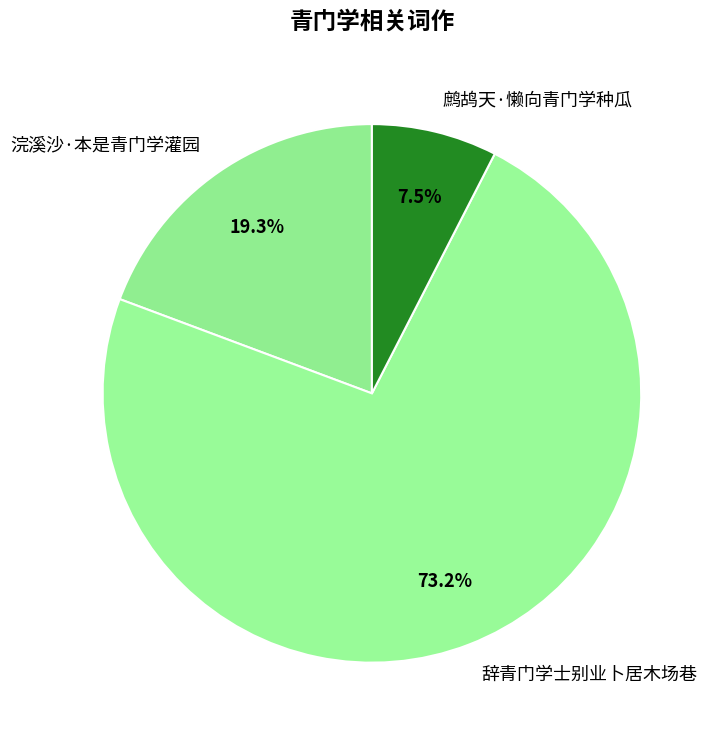

Which category has the biggest portion of the pie?

辞青门学士别业卜居木场巷